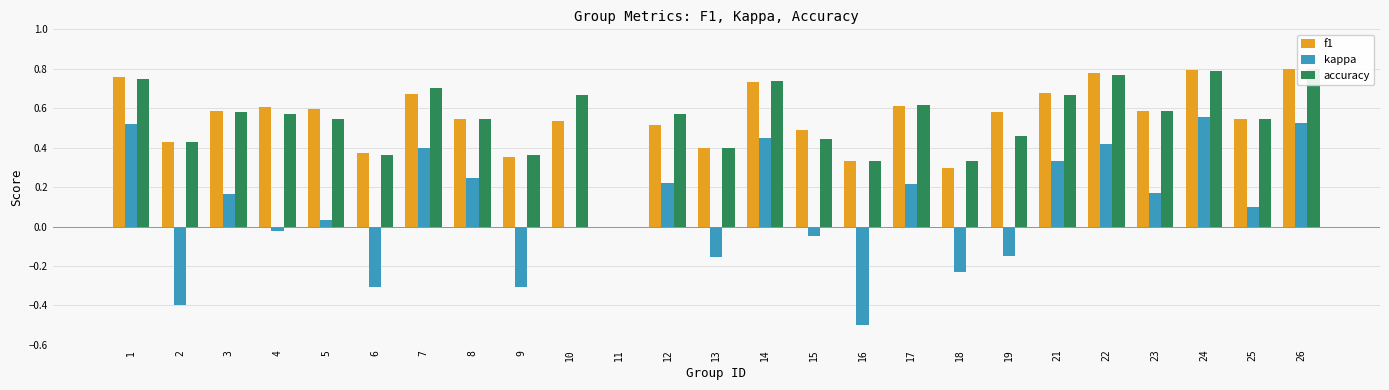

Is it true that accuracy equals 0.6 at 13?

False